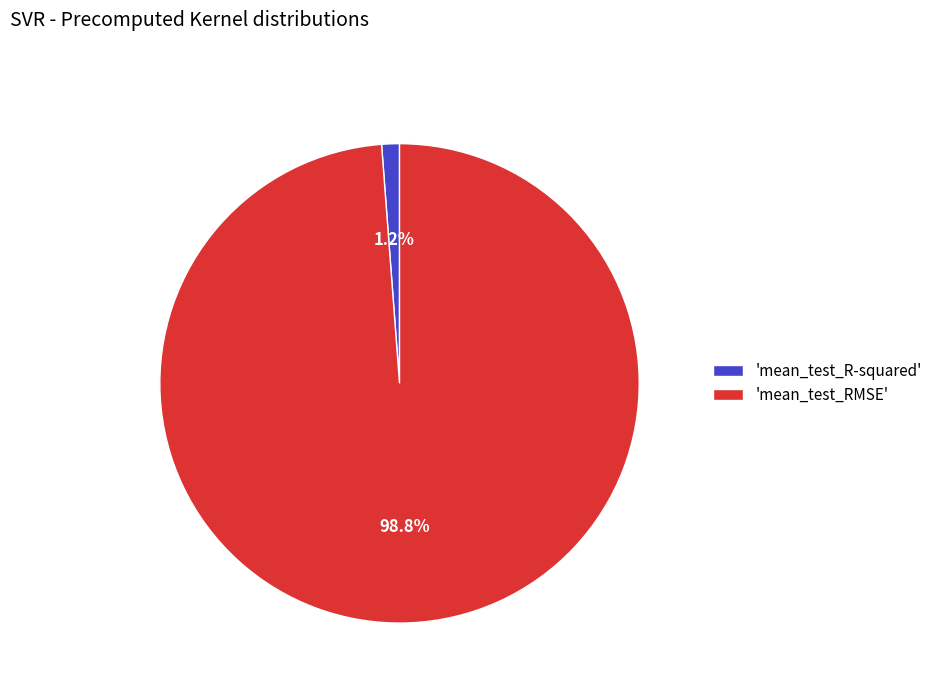

Combined, do 'mean_test_RMSE' and 'mean_test_R-squared' account for over 50%?

Yes